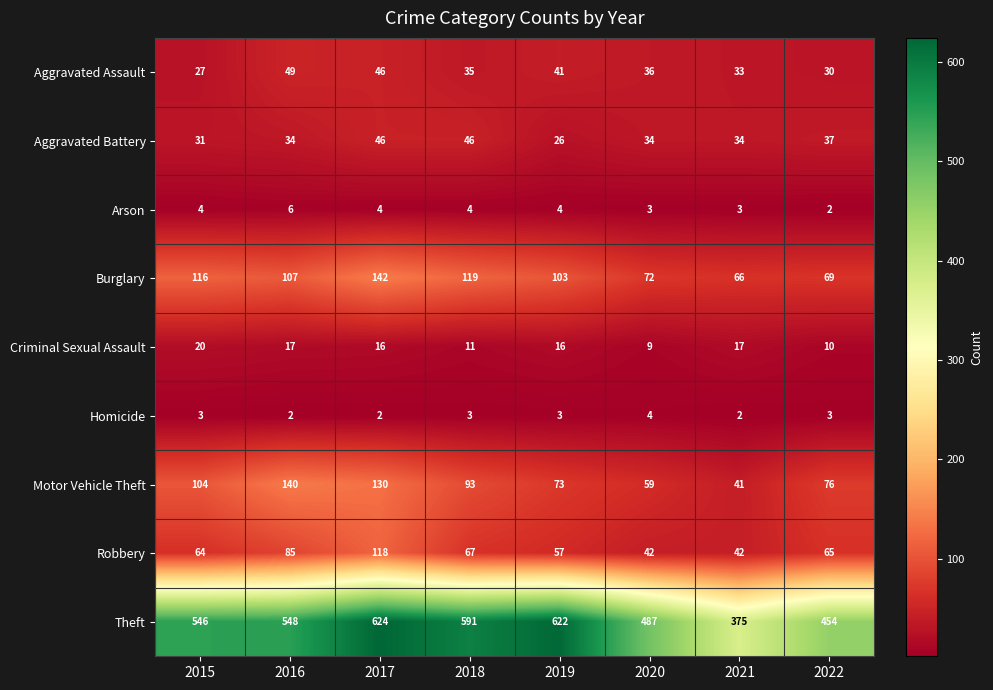

Is it true that Arson equals 6 at 2016?

True